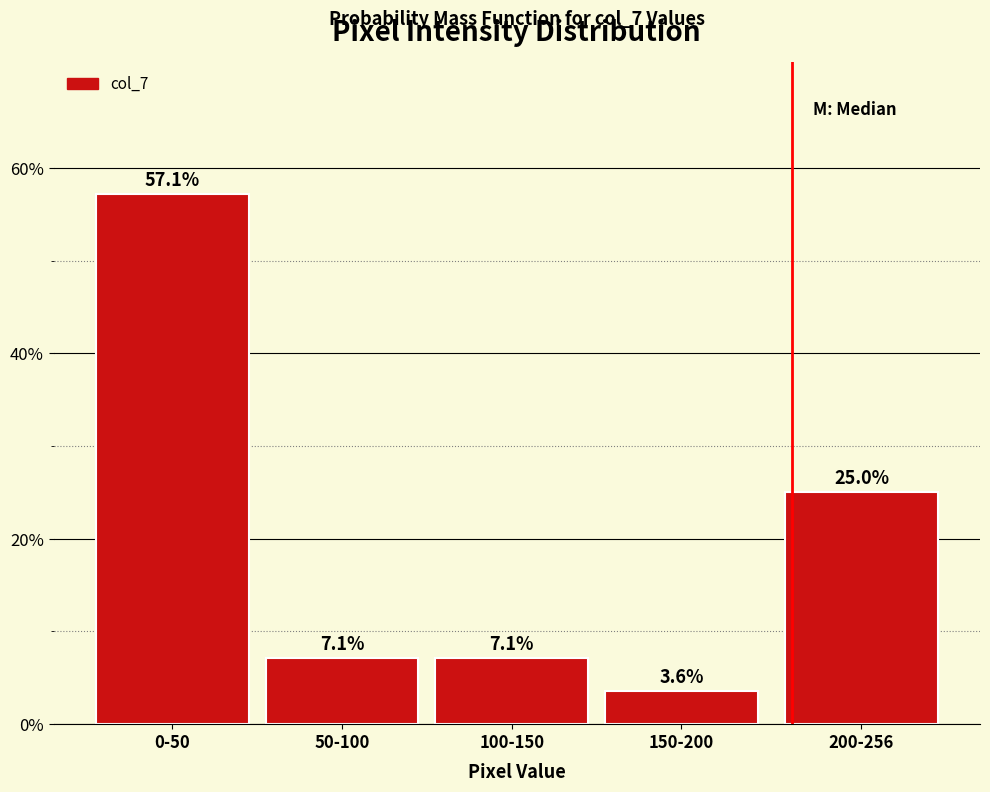

Does the chart contain any negative values?

No